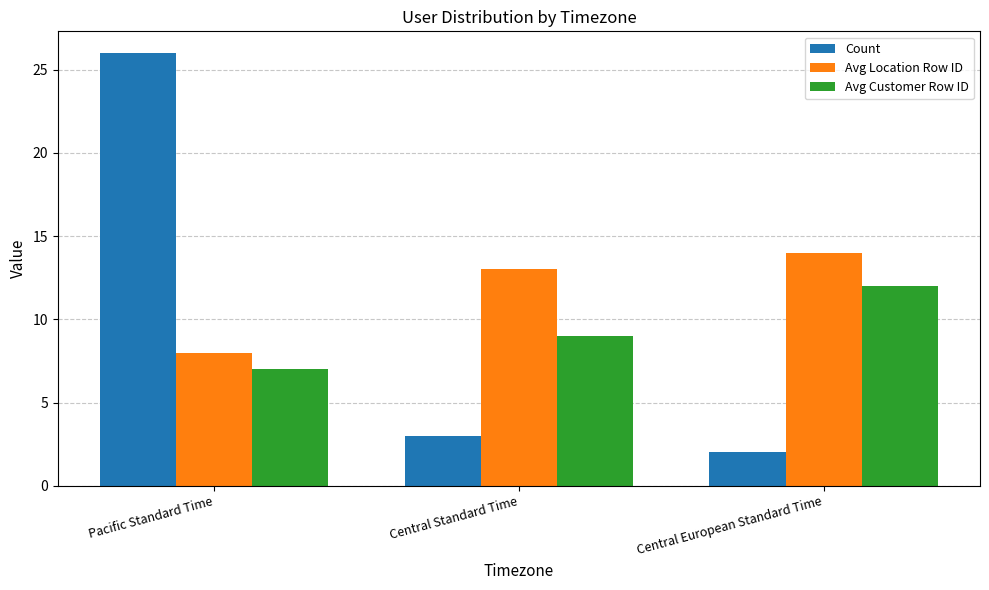

Rank the categories by Avg Location Row ID value from lowest to highest.

Pacific Standard Time, Central Standard Time, Central European Standard Time